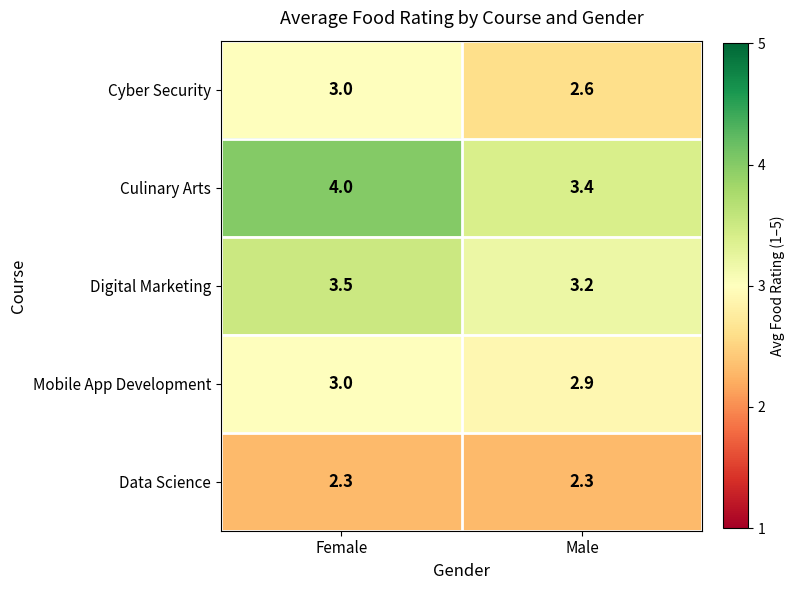

Is it true that Cyber Security equals 3.9 at Male?

False